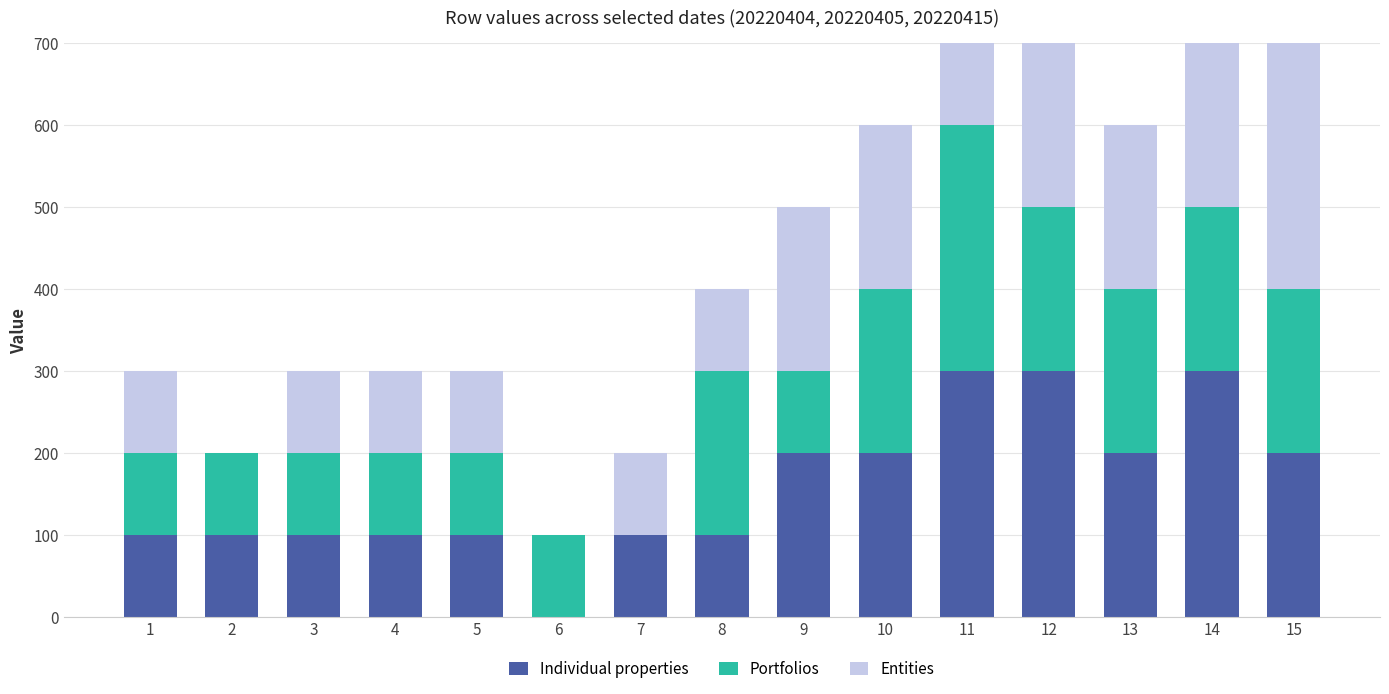

Rank the series by their average value, from lowest to highest.

Entities, Portfolios, Individual properties